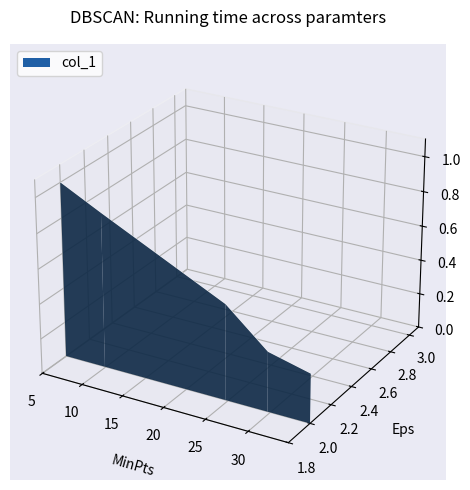

How many values are above zero?

2